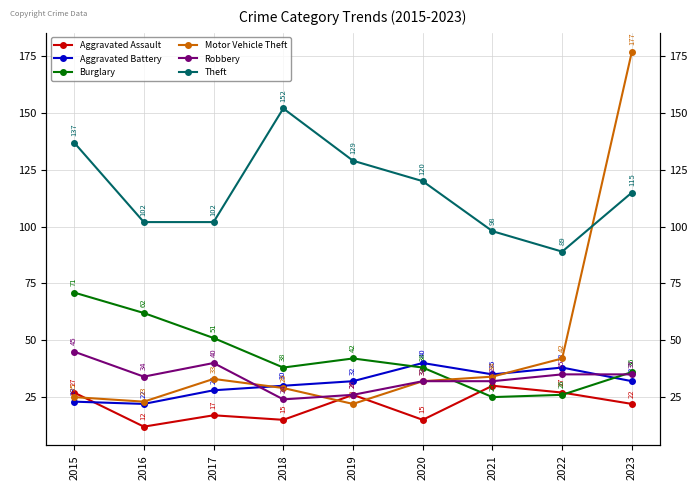

How many values in the Aggravated Battery series are below 32?

4